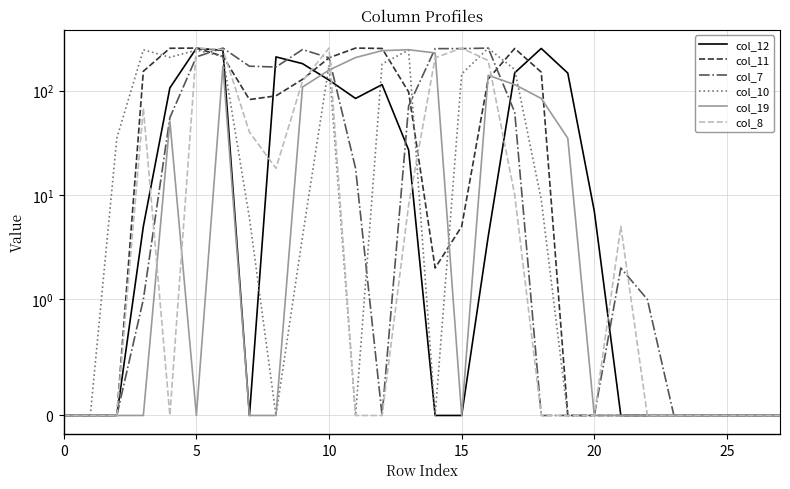

Which series has the largest range (max minus min)?

col_11